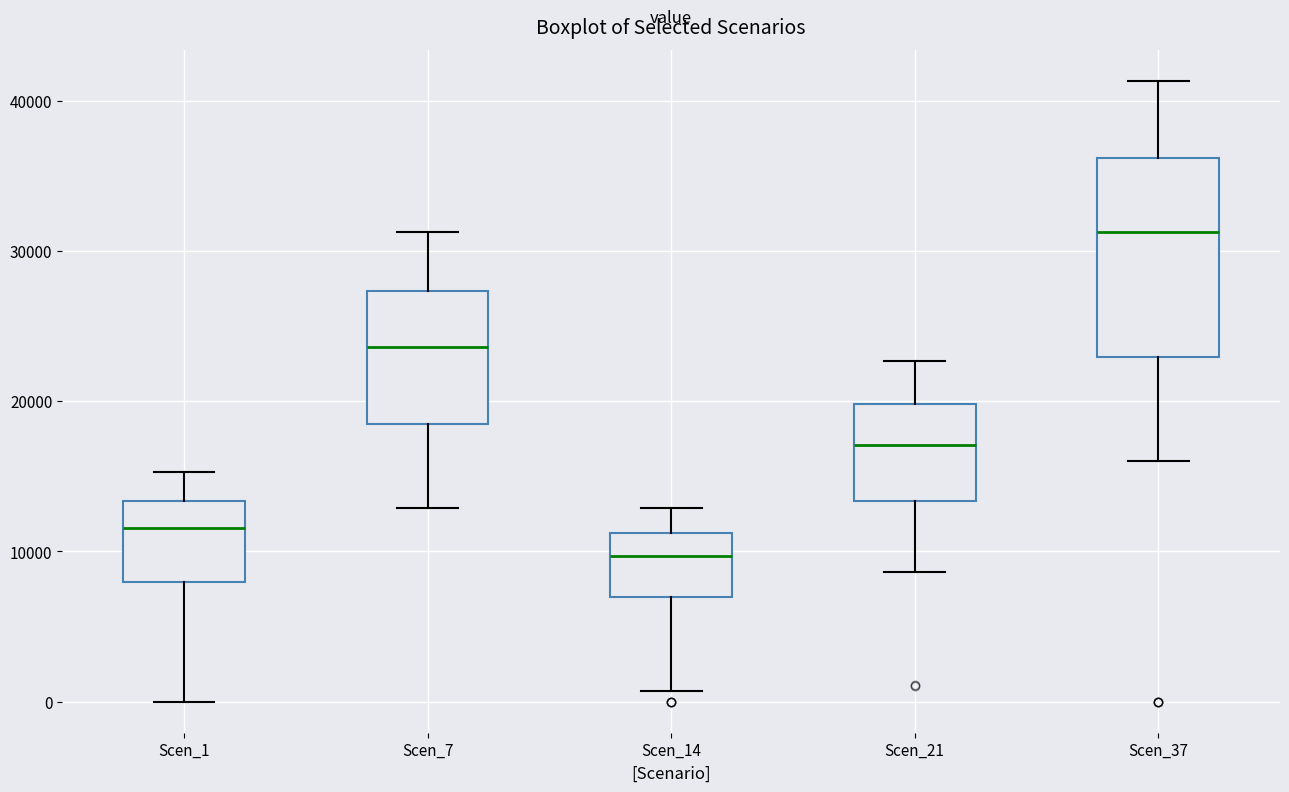

Where is the lower edge of the box for Scen_1 on the y-axis? The values are not printed on the chart, so give them approximately, as read against the axis.

8000